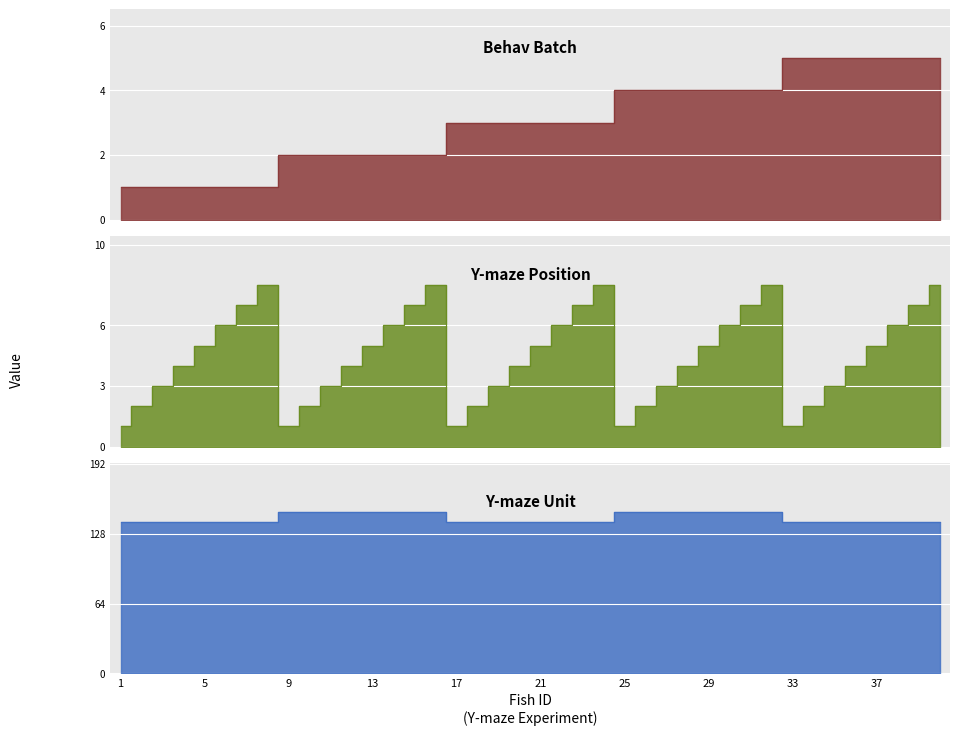

The value of ymazePosition at 2 is 2. True or false?

True